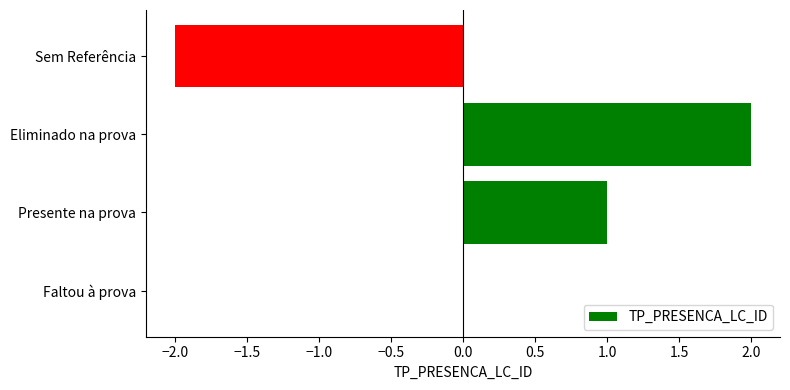

Between Sem Referência and Eliminado na prova, which is larger?

Eliminado na prova